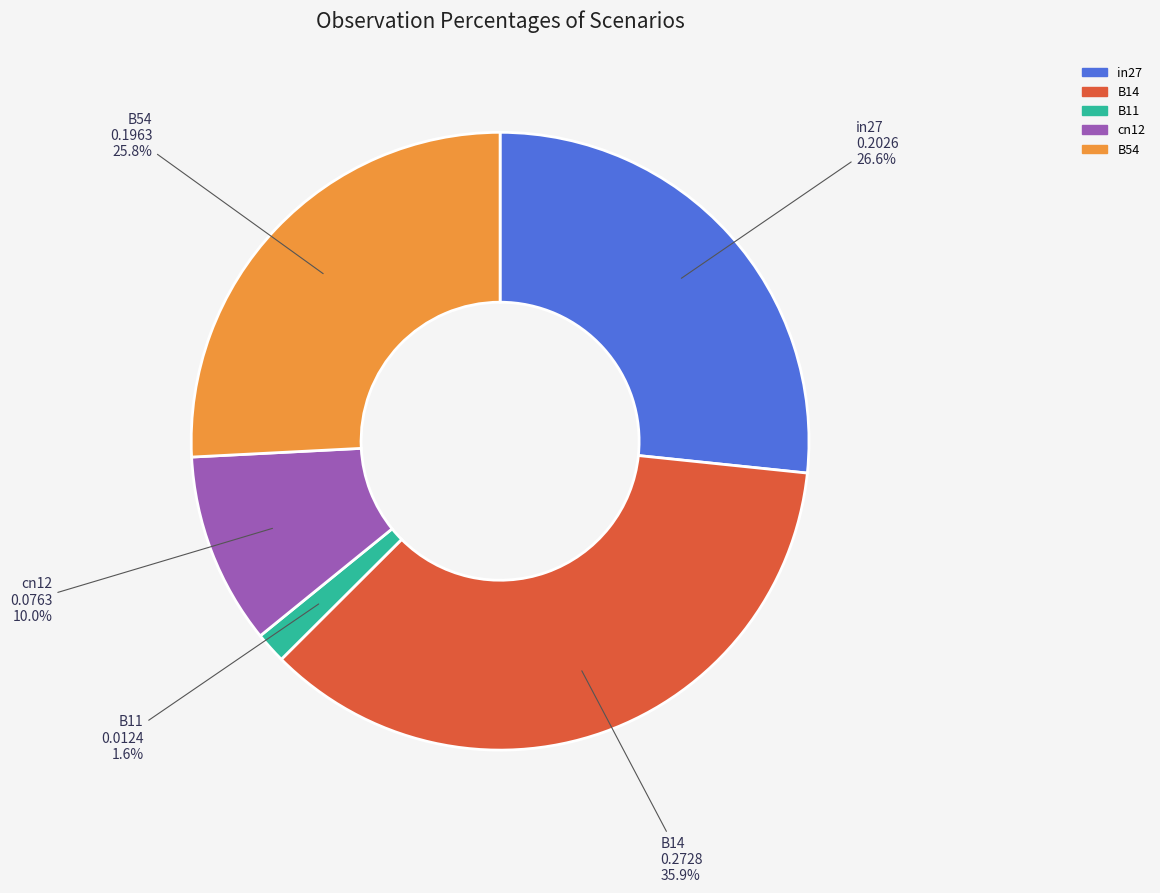

Combined, do B11 and cn12 account for over 50%?

No